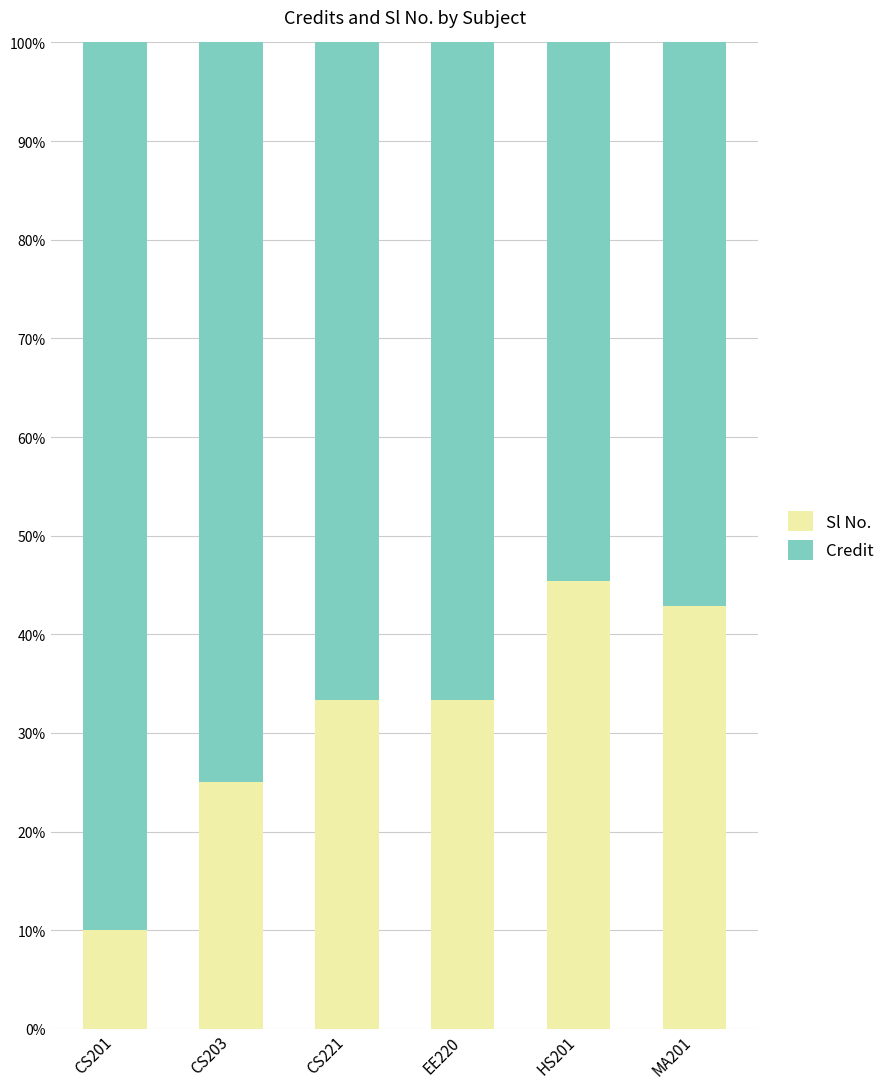

Reading left to right, list the values for the Sl No. series.

CS201=10.0	CS203=25.0	CS221=33.3	EE220=33.3	HS201=45.5	MA201=42.9